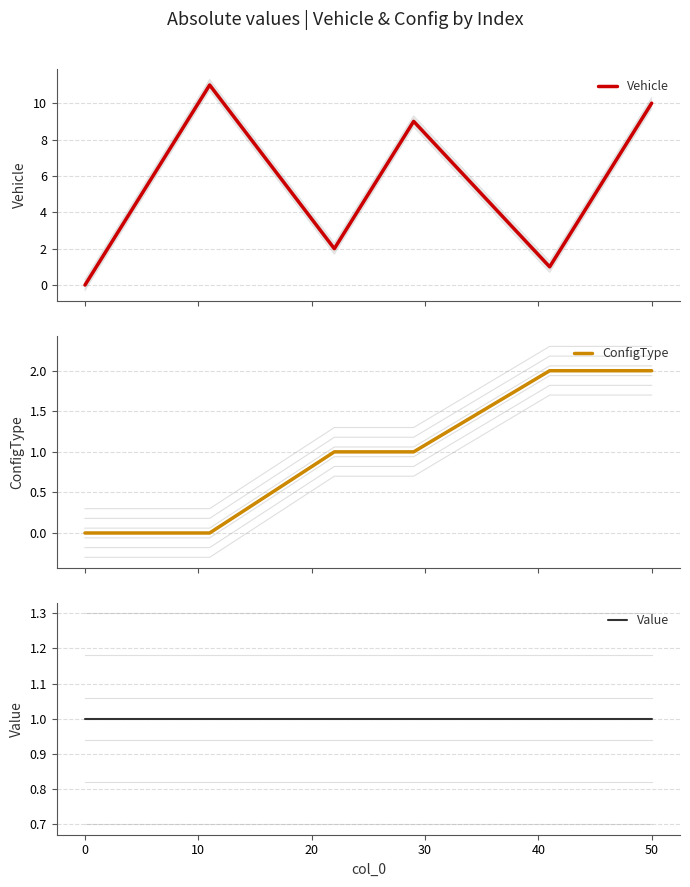

Which series ends up on top after the final intersection of Vehicle and Value?

Vehicle